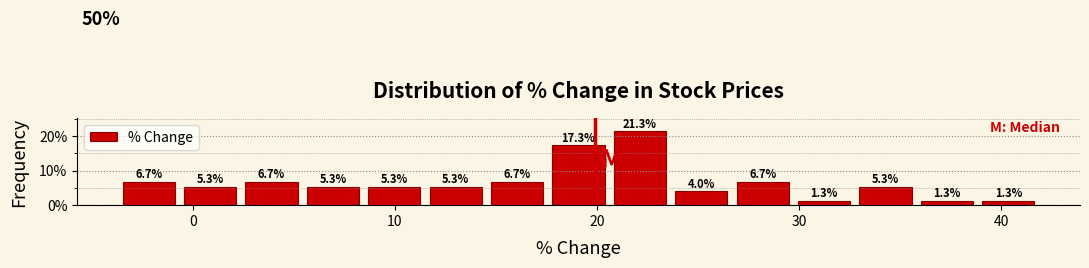

Read against the x-axis, roughly where is the centre of the tallest bar?

22